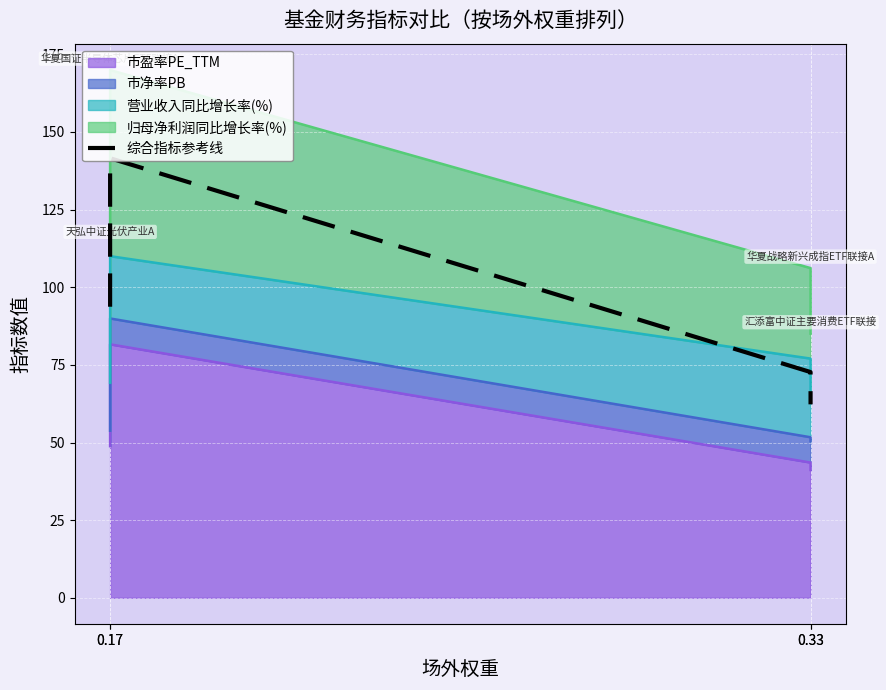

Which has a higher value, 0.33 or 0.17?

0.17